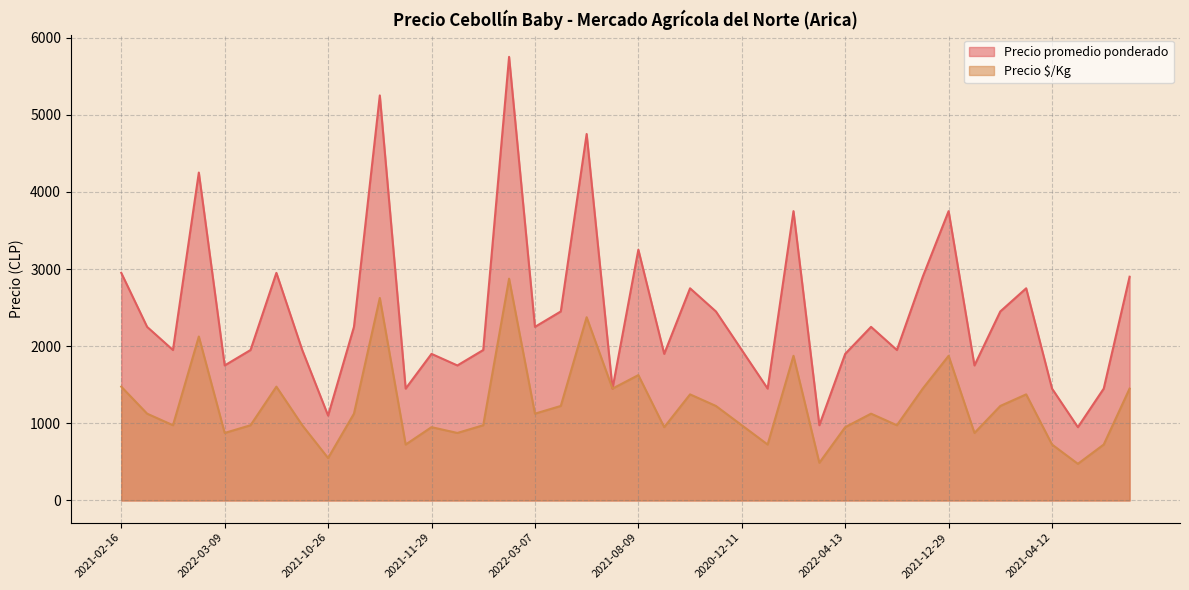

Count the number of data series in this chart.

2